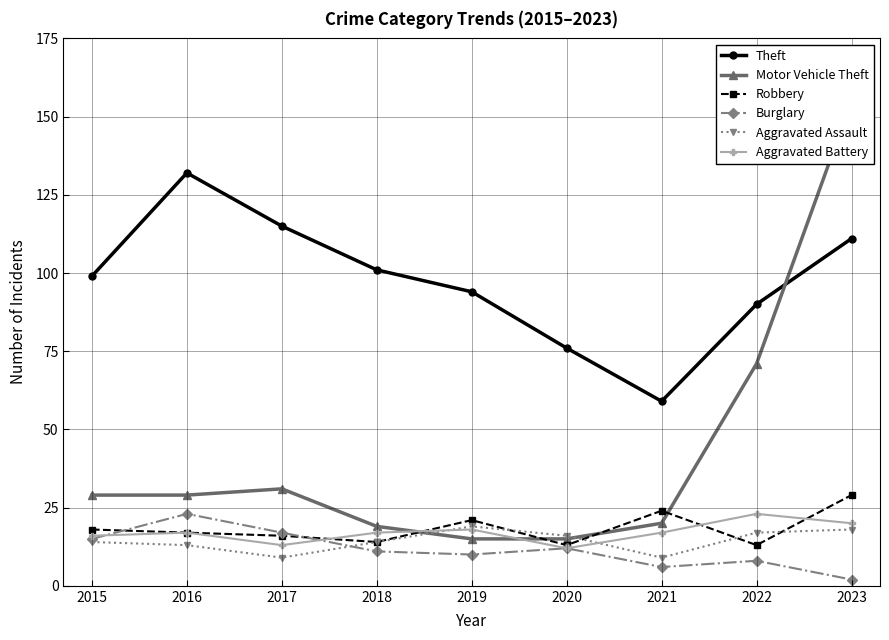

How many data points does each series have?

9